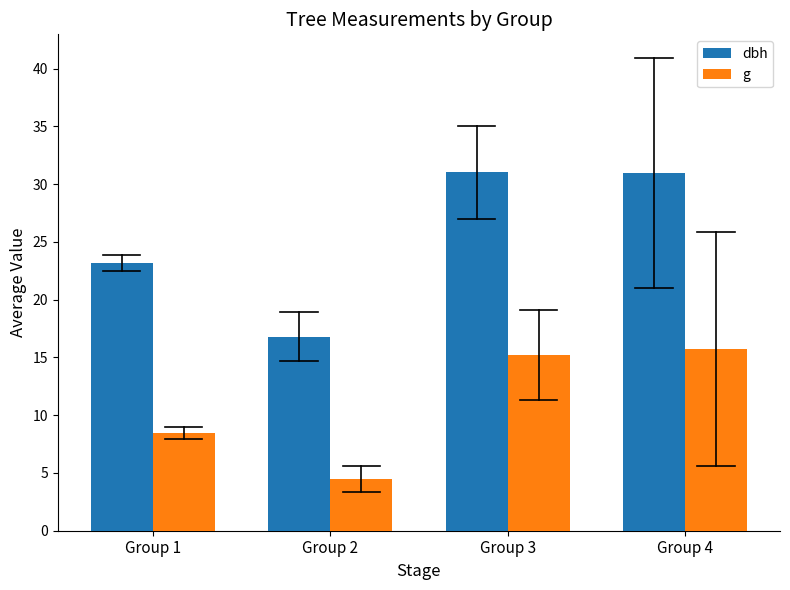

What is the approximate value of g at Group 4?

15.7